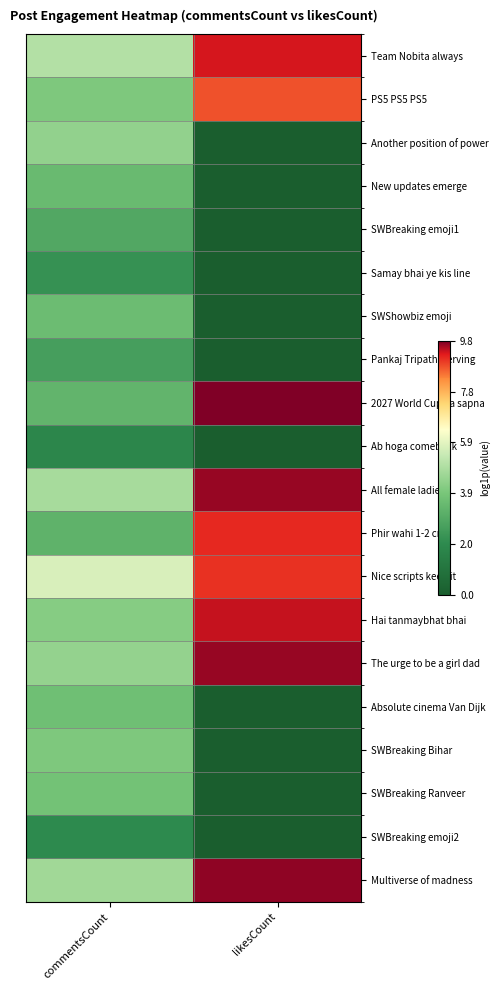

At which category does the chart reach its peak across all series?

likesCount